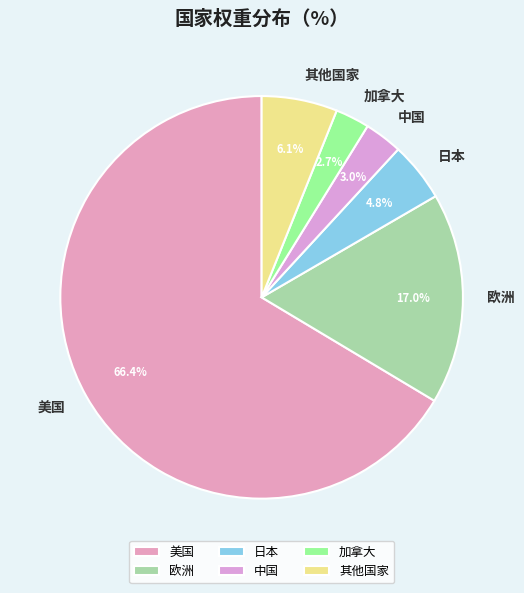

Which has a higher value, 其他国家 or 加拿大?

其他国家